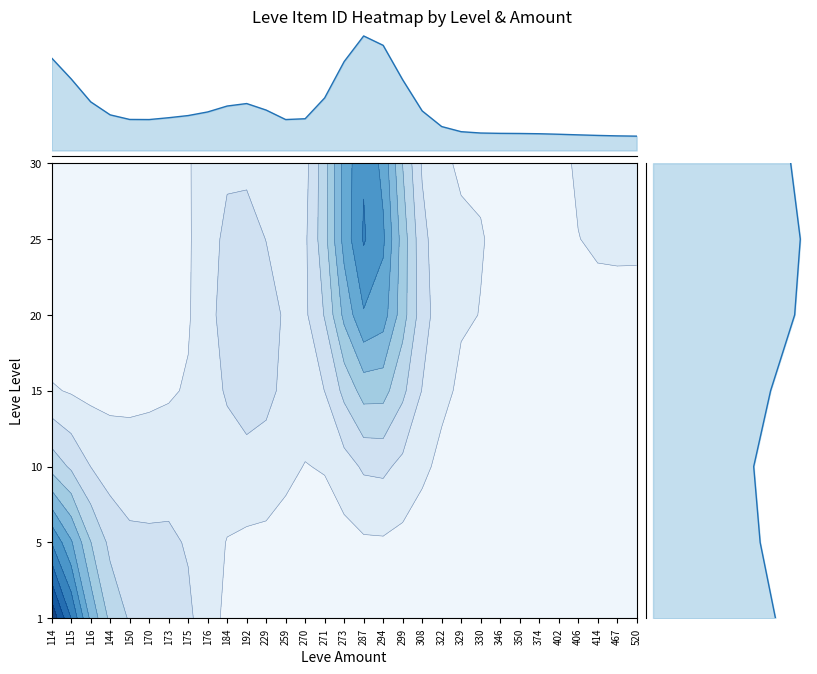

Rank the series at 116 from lowest to highest value.

5, 10, 15, 20, 25, 30, 1